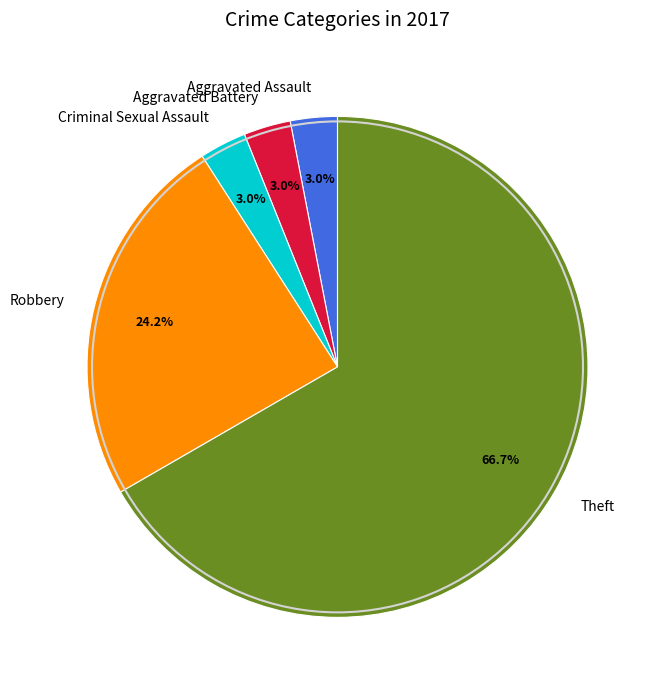

Which has a higher value, Aggravated Assault or Theft?

Theft